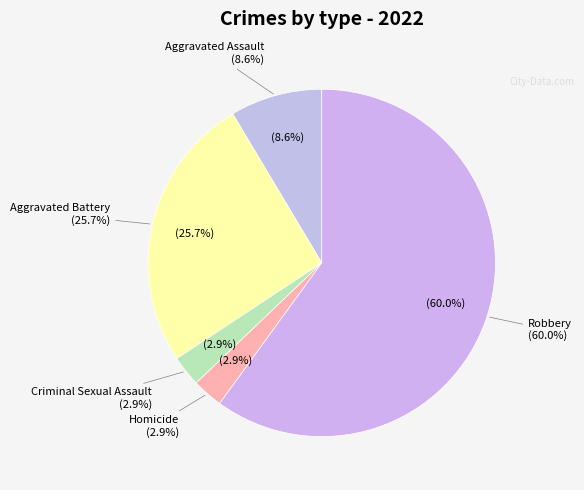

To the nearest percent, what portion does Aggravated Battery represent?

26%